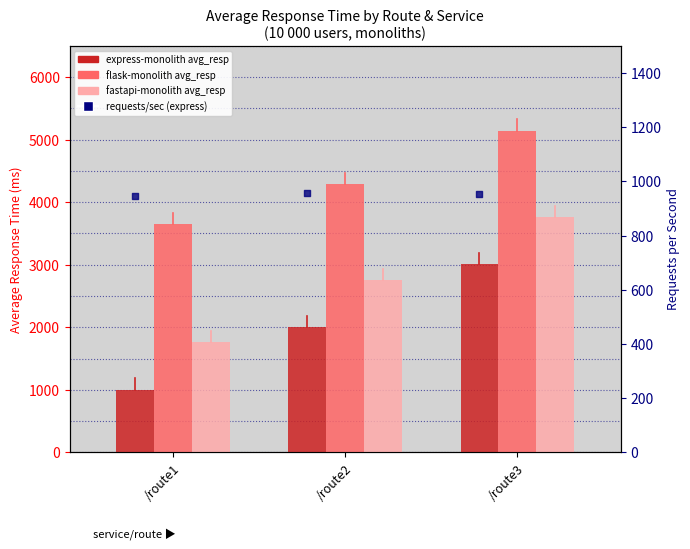

Which series has the largest Y range (max minus min)?

fastapi-monolith